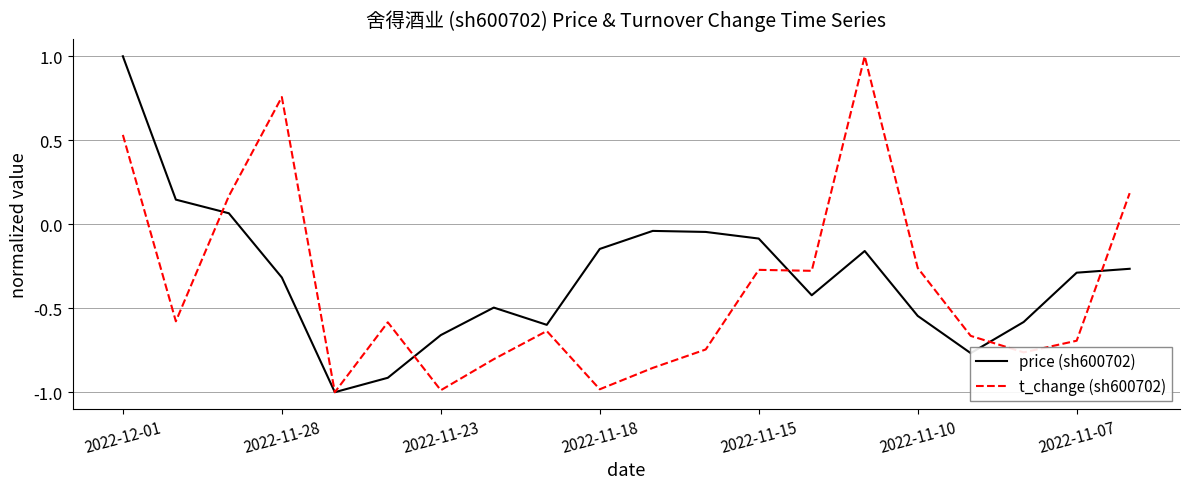

True or false: price (sh600702) has more than 0 points higher than both neighbors.

True